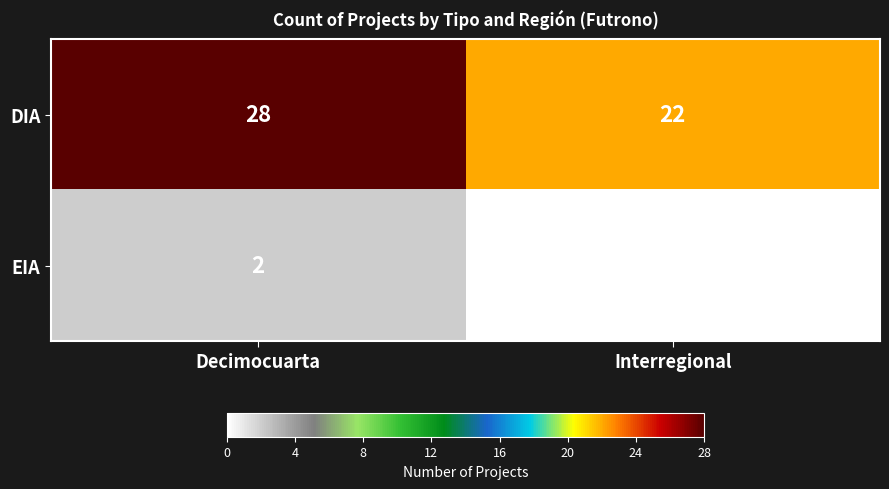

Which series has the largest range (max minus min)?

DIA